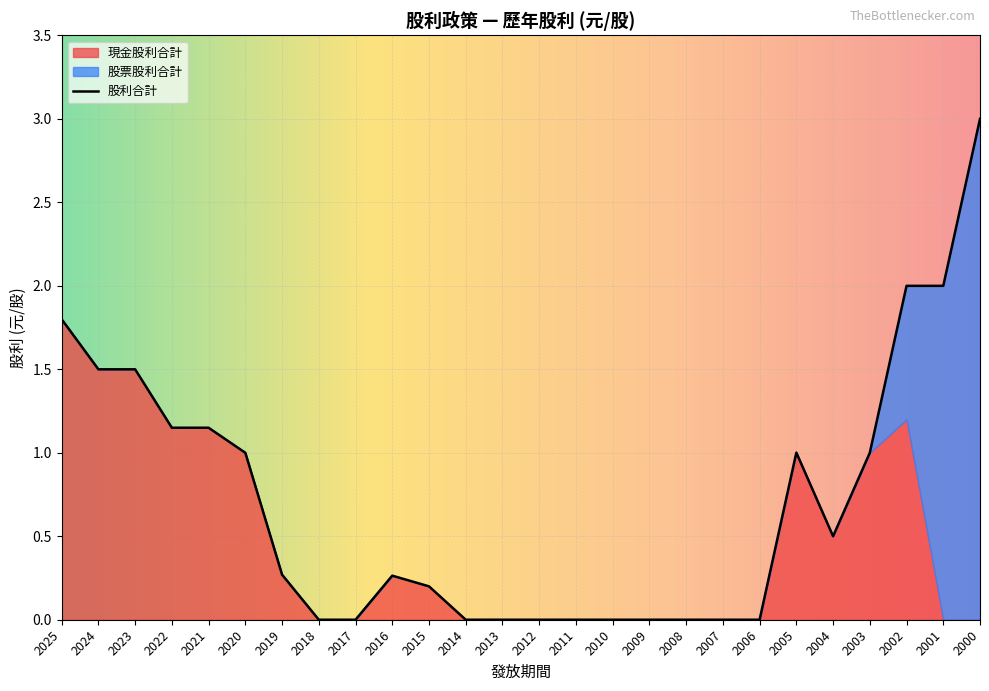

Is it true that 現金股利合計 equals 0.5 at 2004?

True